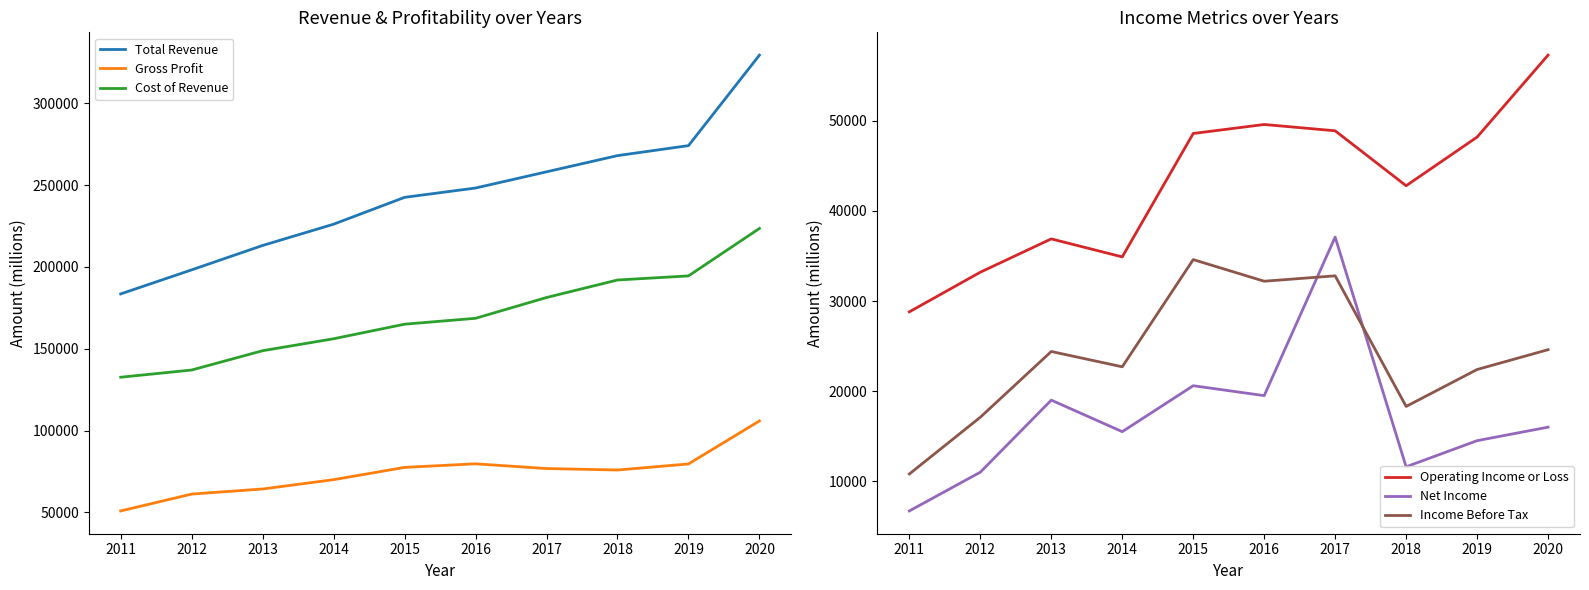

Which series changed the most between 2011 and 2020?

Total Revenue